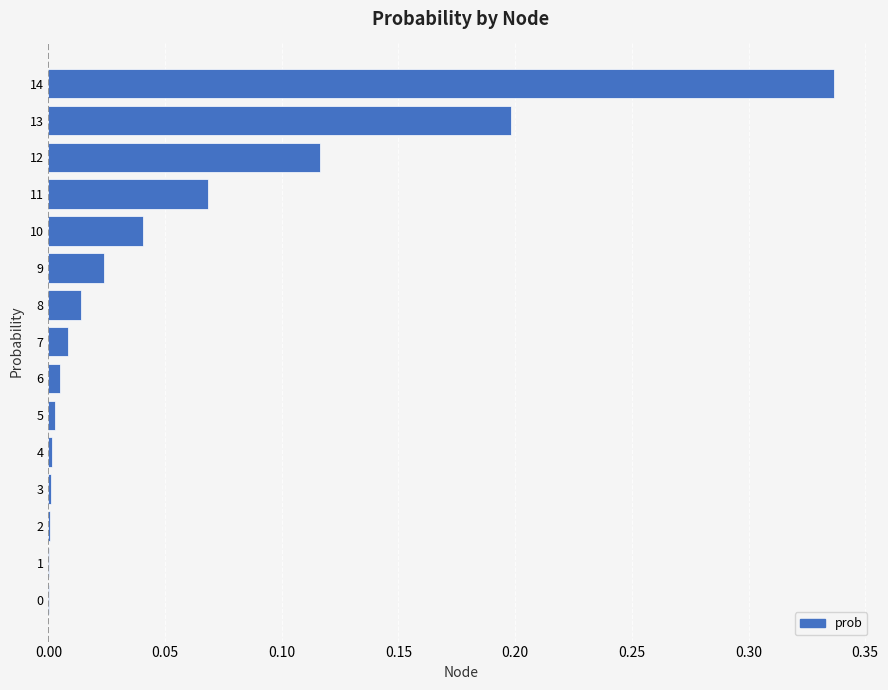

The value at 10 is 0.1. True or false?

False